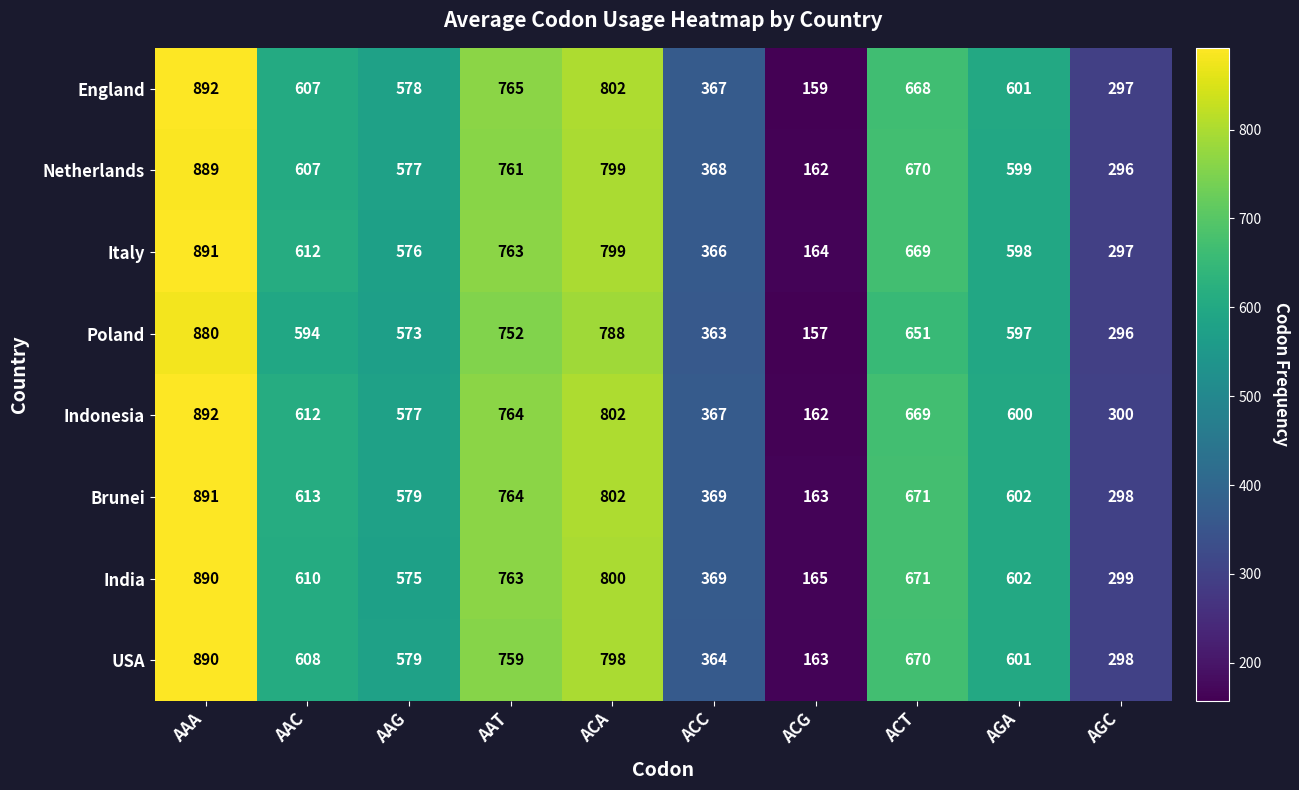

What is the difference between the second highest and second lowest values in the Netherlands series?

503